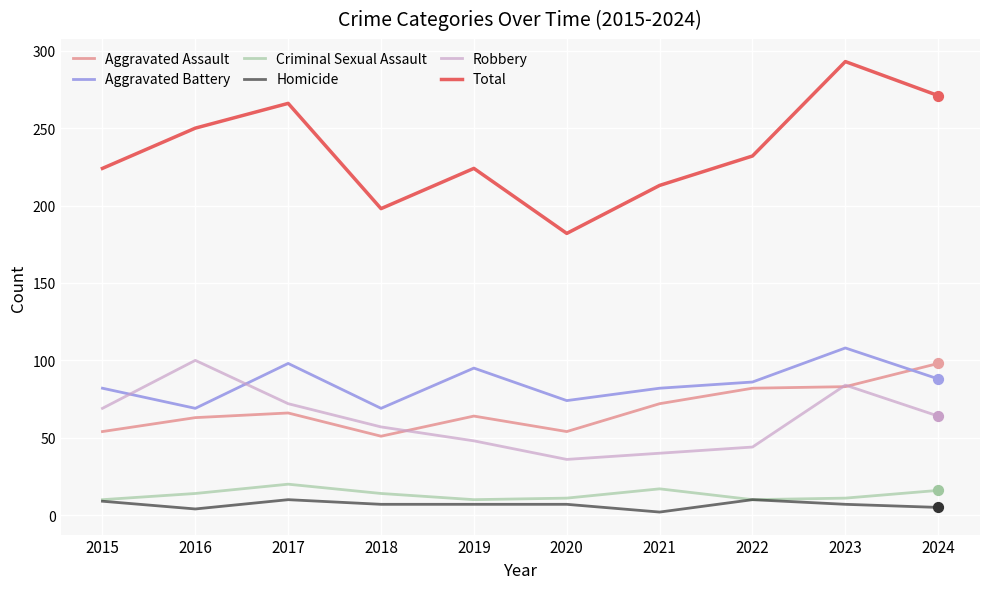

Which series has the widest spread of values?

Total